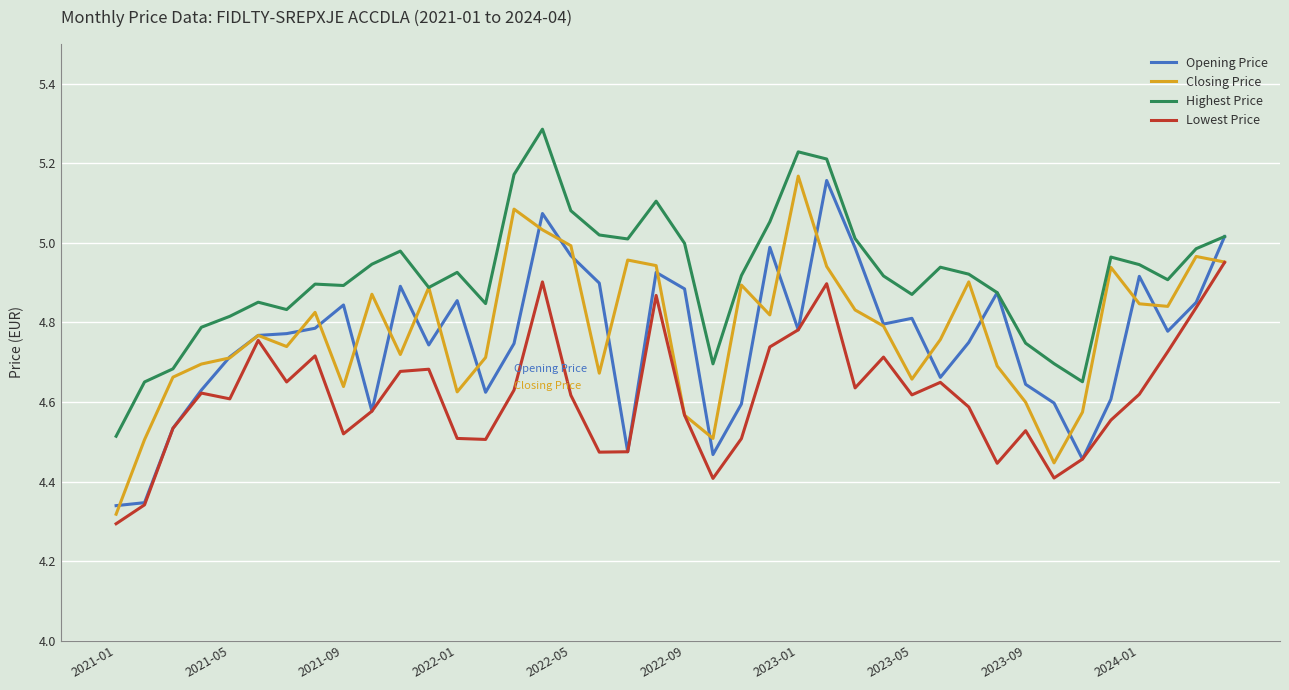

What is the greatest value displayed?

5.3